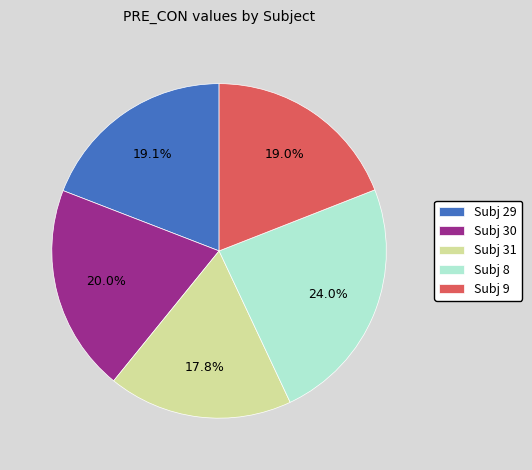

Which slice is the smallest?

Subj 31